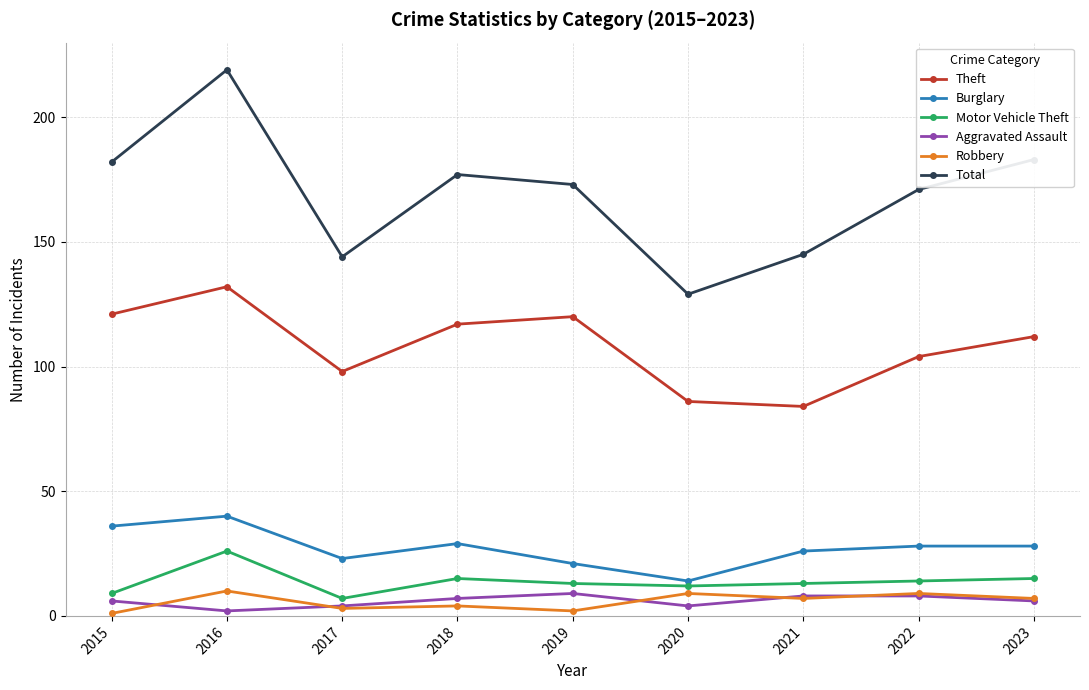

How many interior local valleys does the Total series have?

2